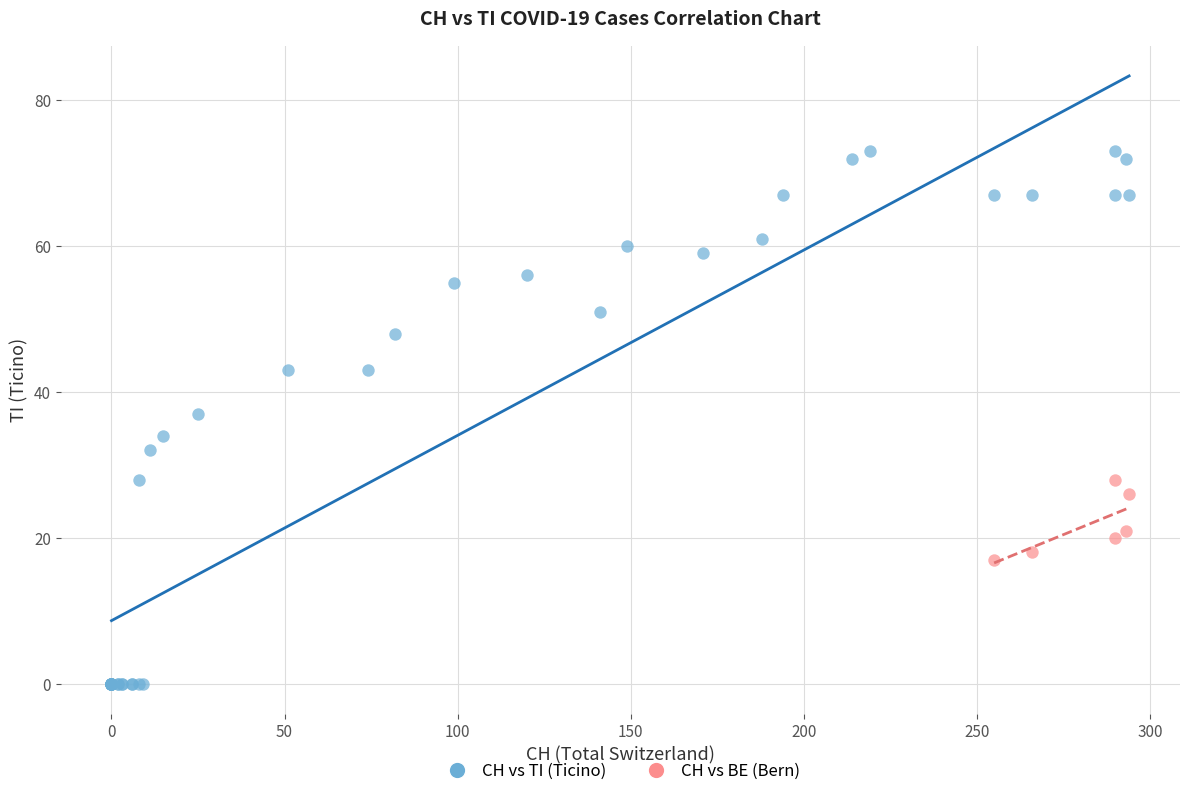

Which series reaches the minimum Y coordinate?

CH vs TI (Ticino)